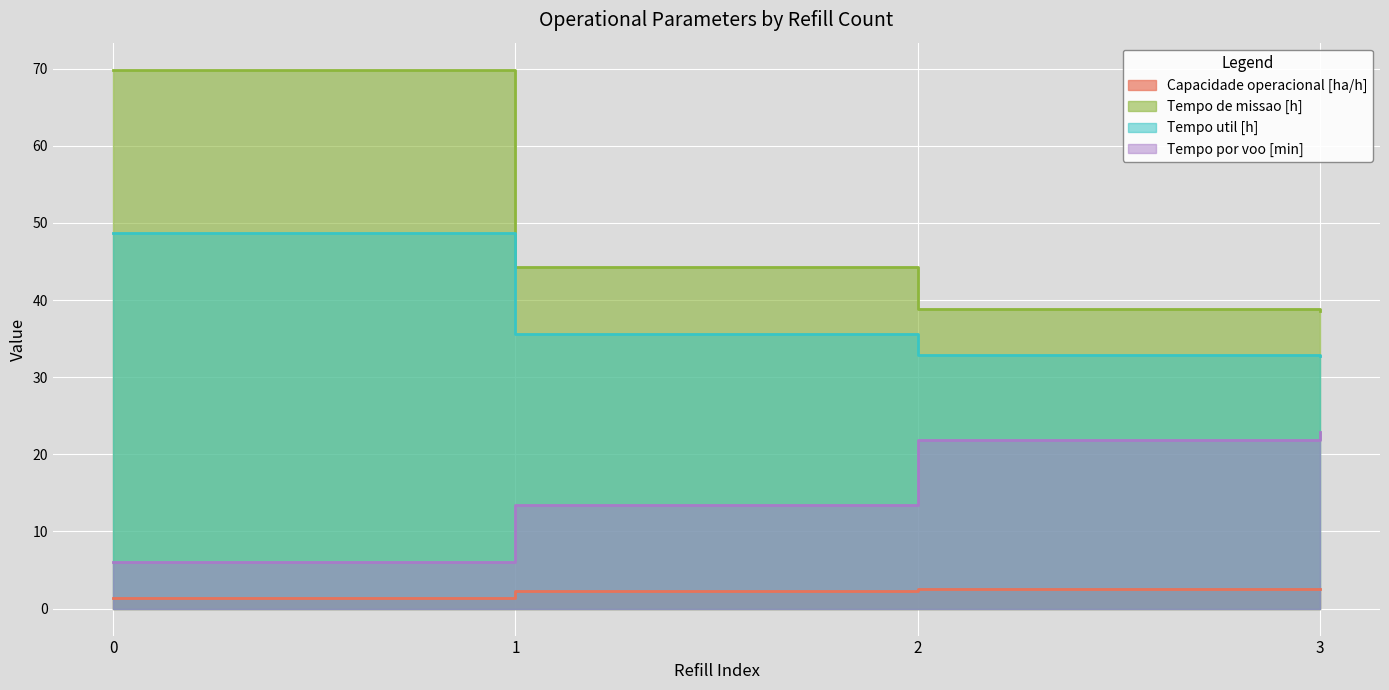

Is the value of Tempo por voo [min] at 0 greater than the value of Tempo de missao [h] at 1?

No